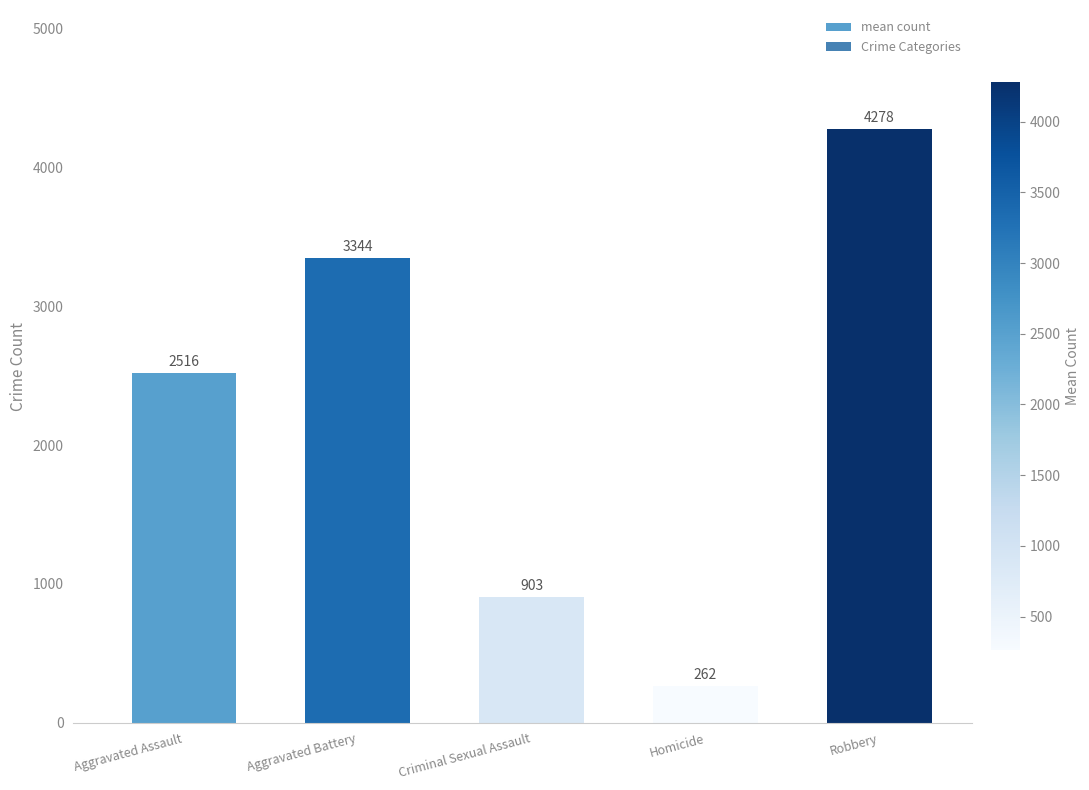

True or false: the data shows 2672.1 at Robbery.

False